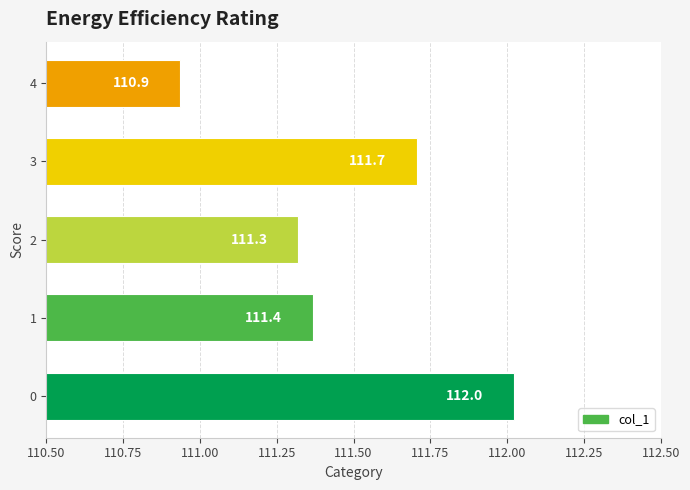

What is the change in value from 2 to 4?

-0.4